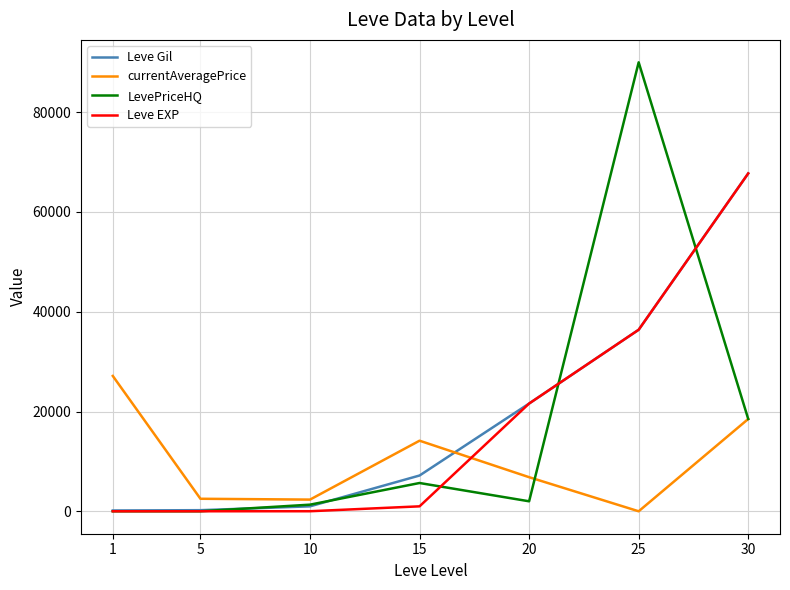

What is the difference between the Leve EXP values at 15 and 5?

985